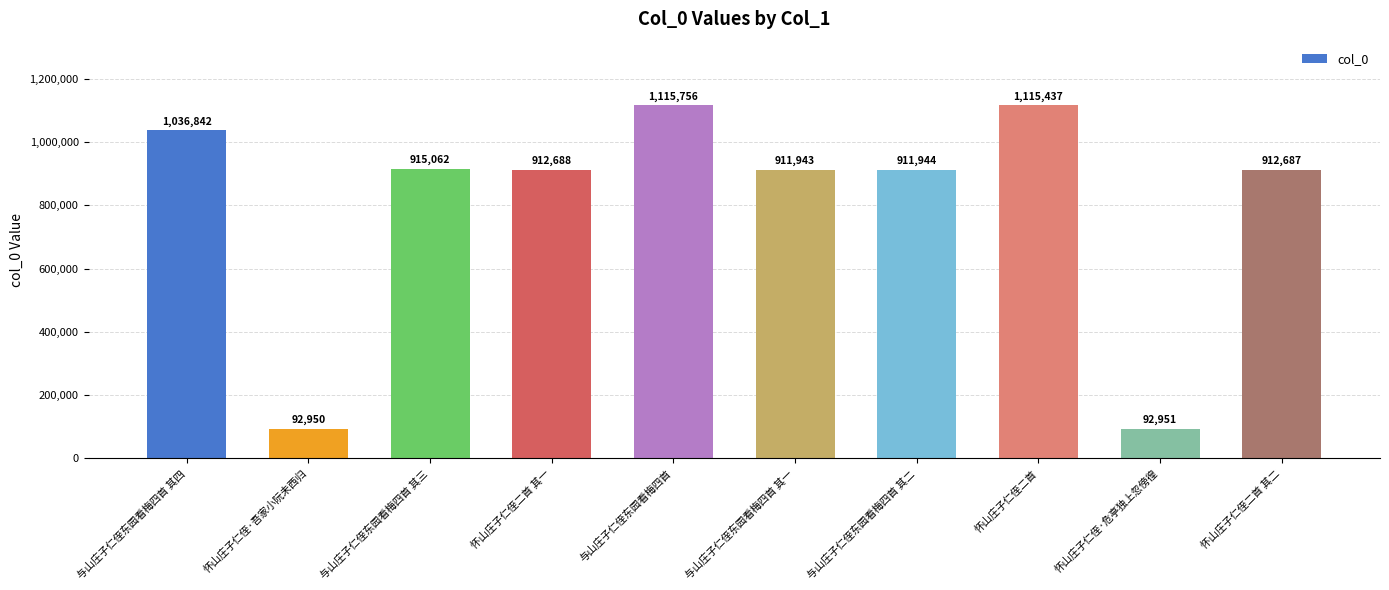

What is the sum of all values?

8018260